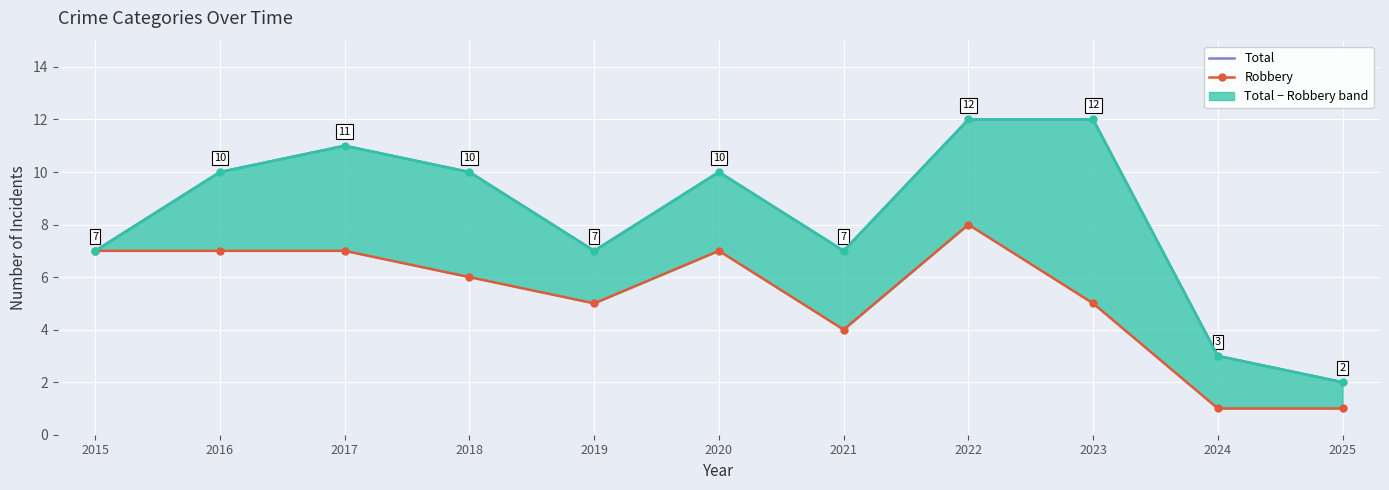

At which label is Robbery closest to 4?

2021